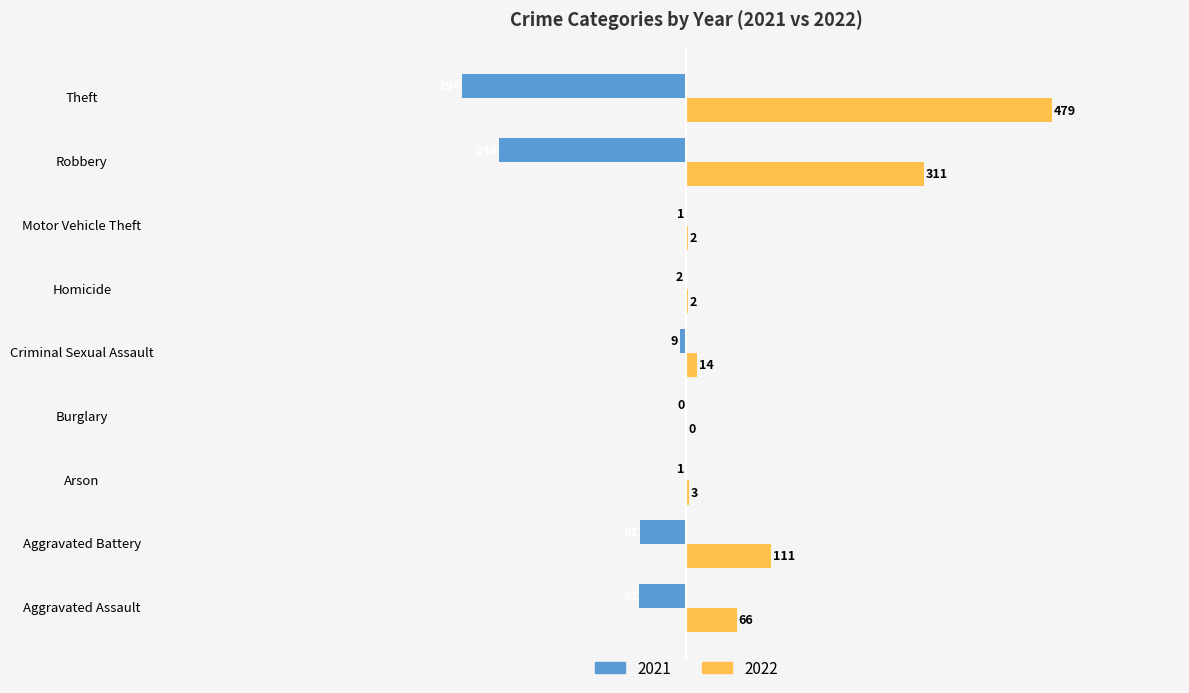

Which series has the largest total across all categories?

2022